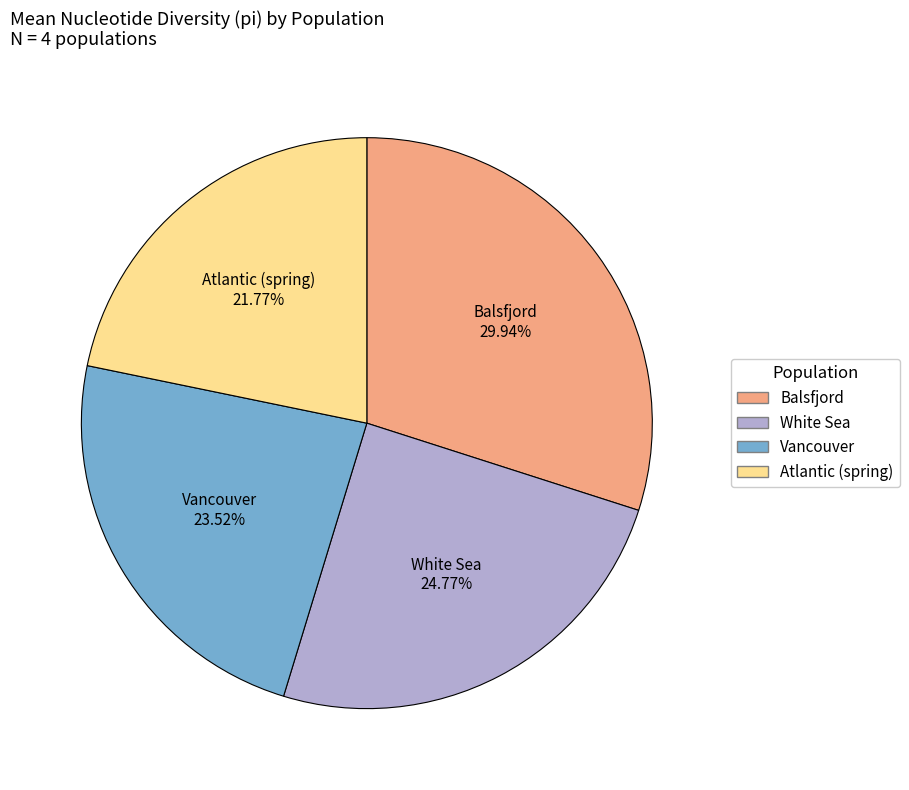

Do Atlantic (spring) and Balsfjord together represent more than half of the pie?

Yes